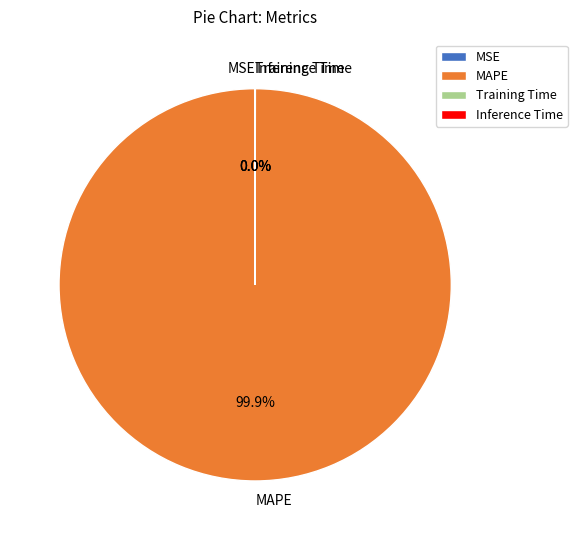

To the nearest percent, what is the difference between the largest and smallest slice percentages?

100%